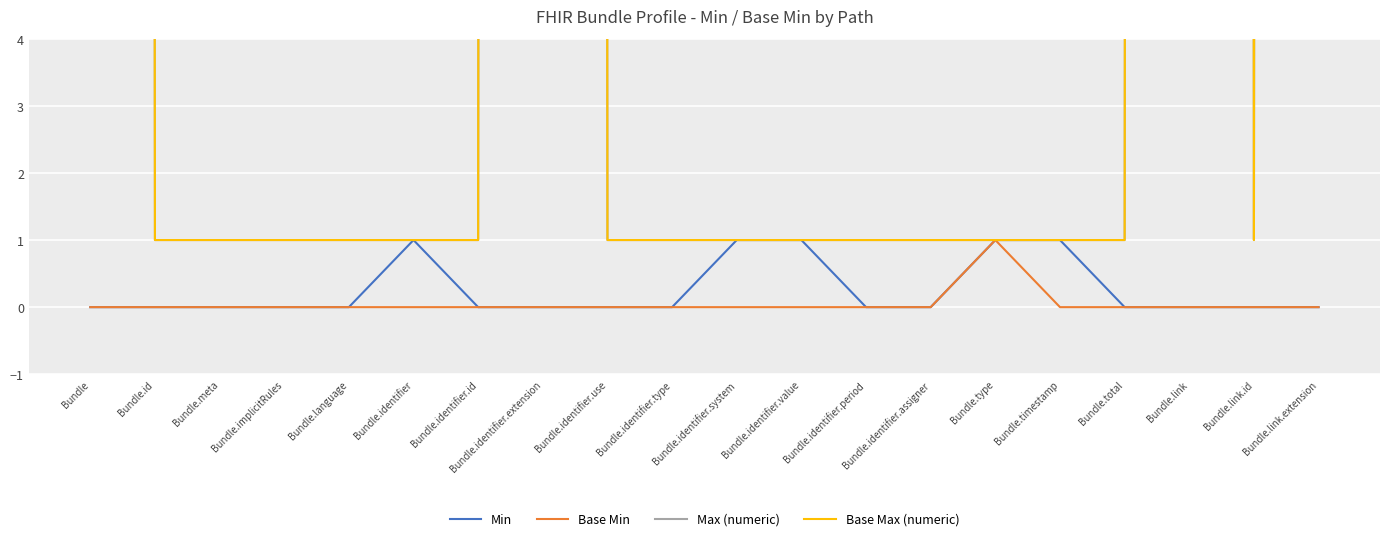

Which series has the largest total across all categories?

Max (numeric)